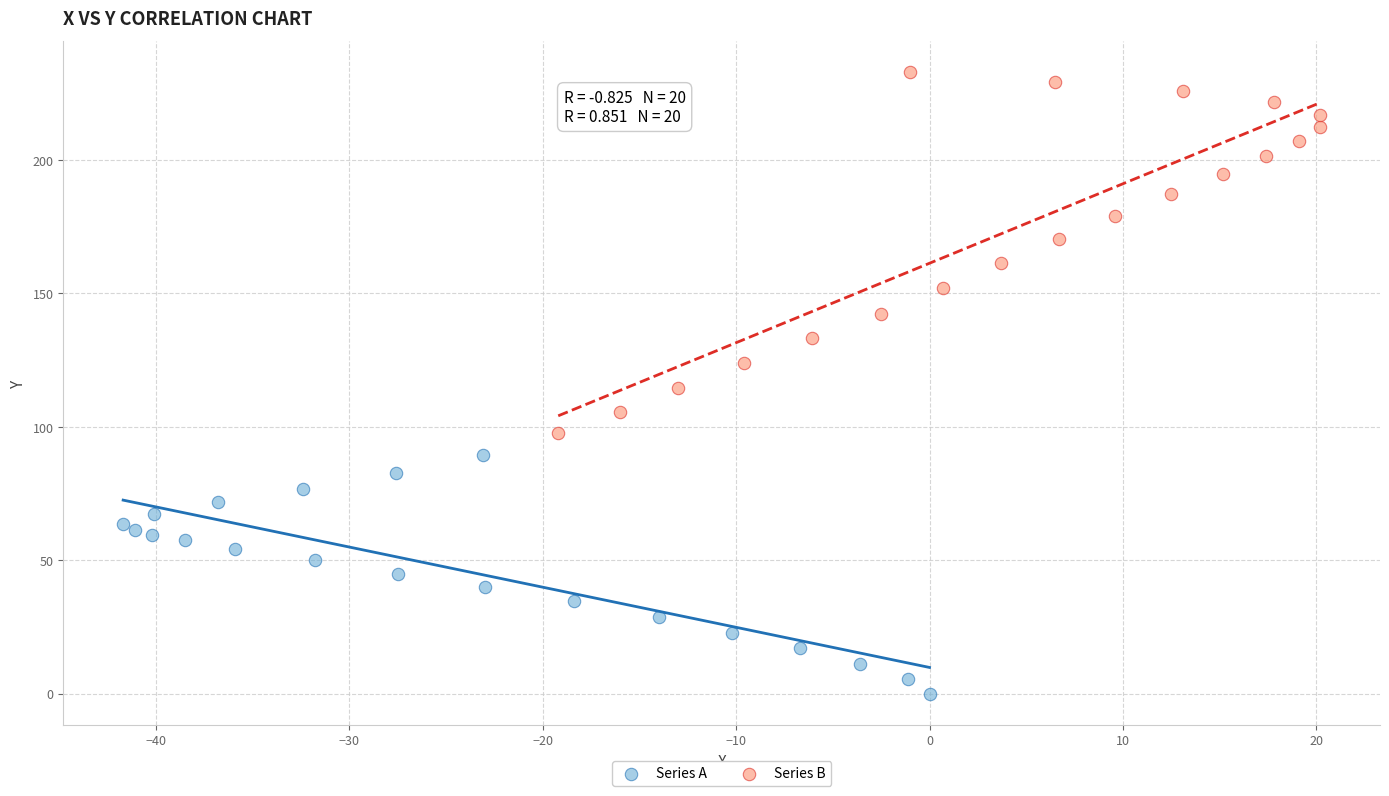

Which series contains the lowest Y value?

Series A